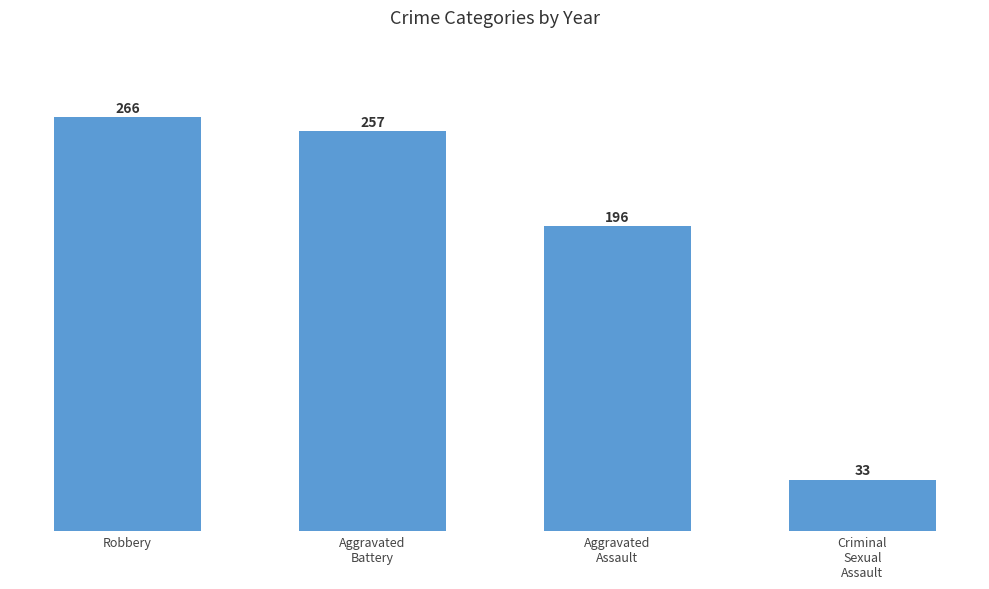

What is the value of the 4th bar from the left?

33